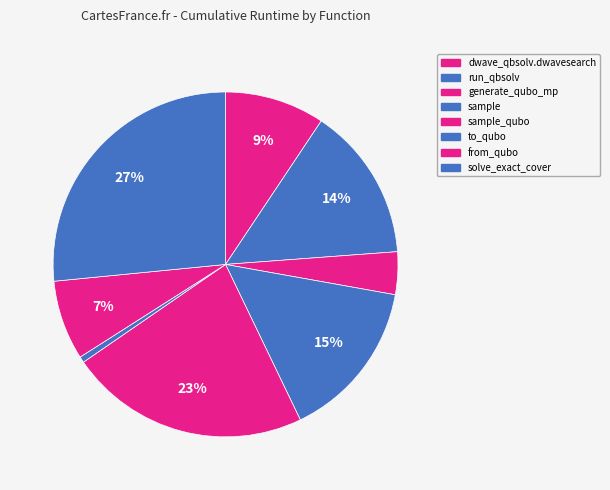

Does any single category account for the majority?

No